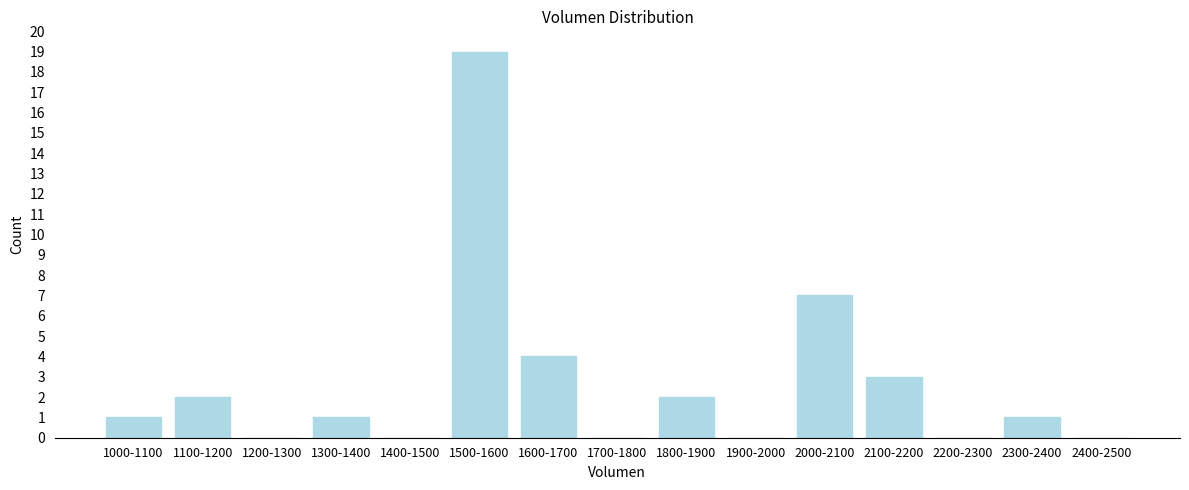

Reading left to right, what are all the values shown in this chart?

1000-1100=1	1100-1200=2	1200-1300=0	1300-1400=1	1400-1500=0	1500-1600=19	1600-1700=4	1700-1800=0	1800-1900=2	1900-2000=0	2000-2100=7	2100-2200=3	2200-2300=0	2300-2400=1	2400-2500=0